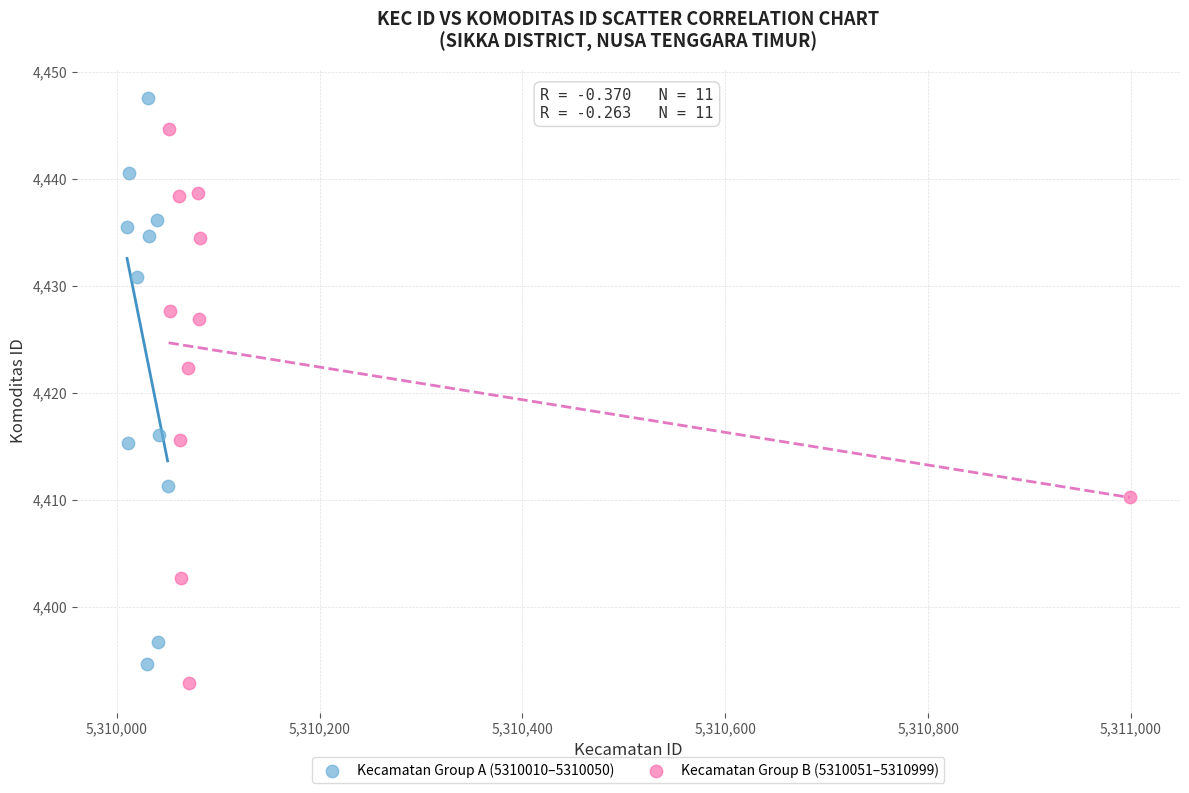

Which series contains the highest Y value?

Kecamatan Group A (5310010–5310050)